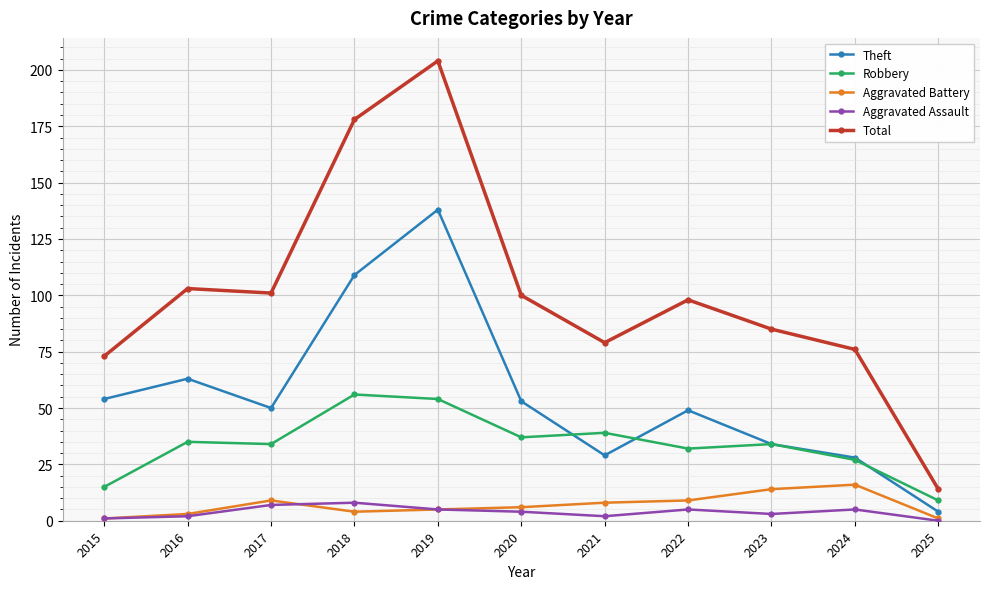

What is the difference between the maximum and minimum values in the Aggravated Battery series?

15